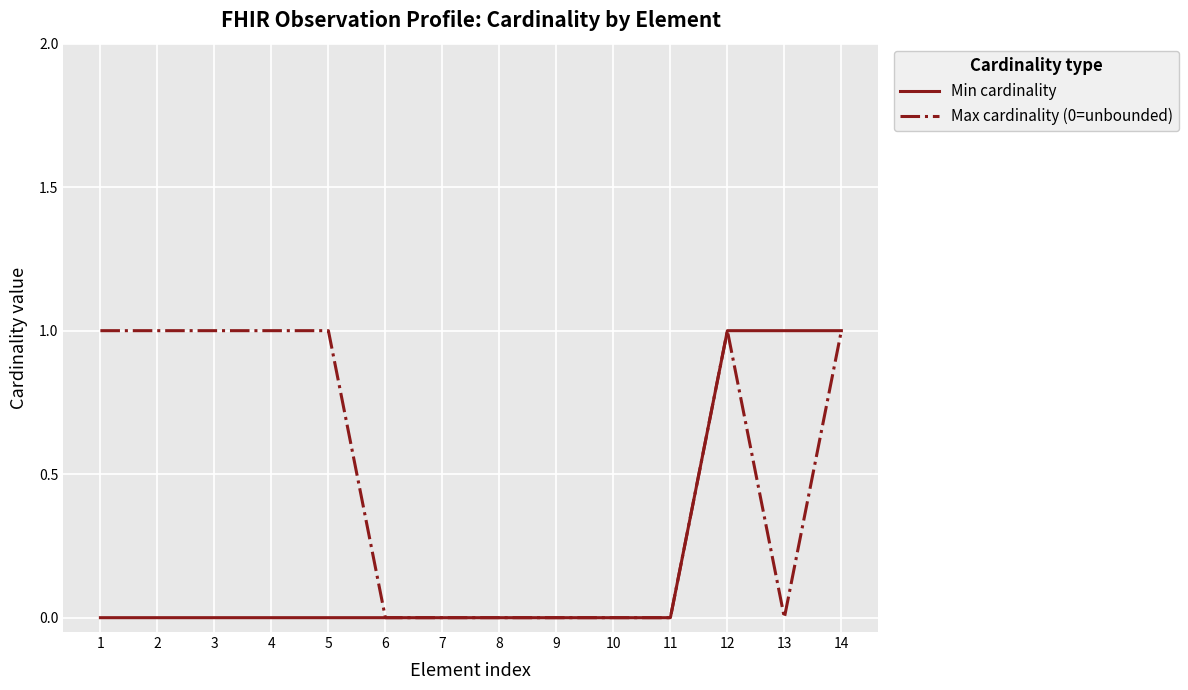

The Min cardinality series shows 0 at 6. True or false?

True